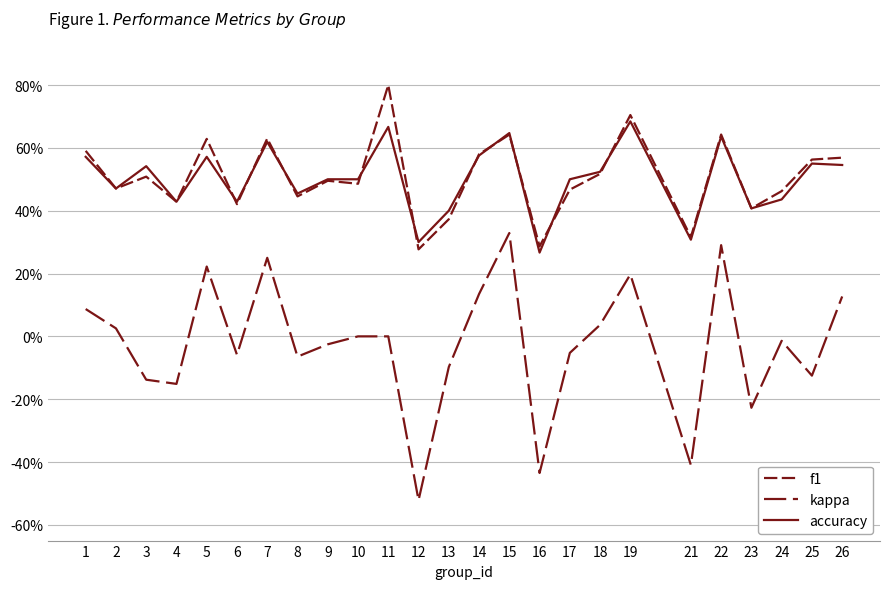

The value of accuracy at 23 is 0.4. True or false?

True